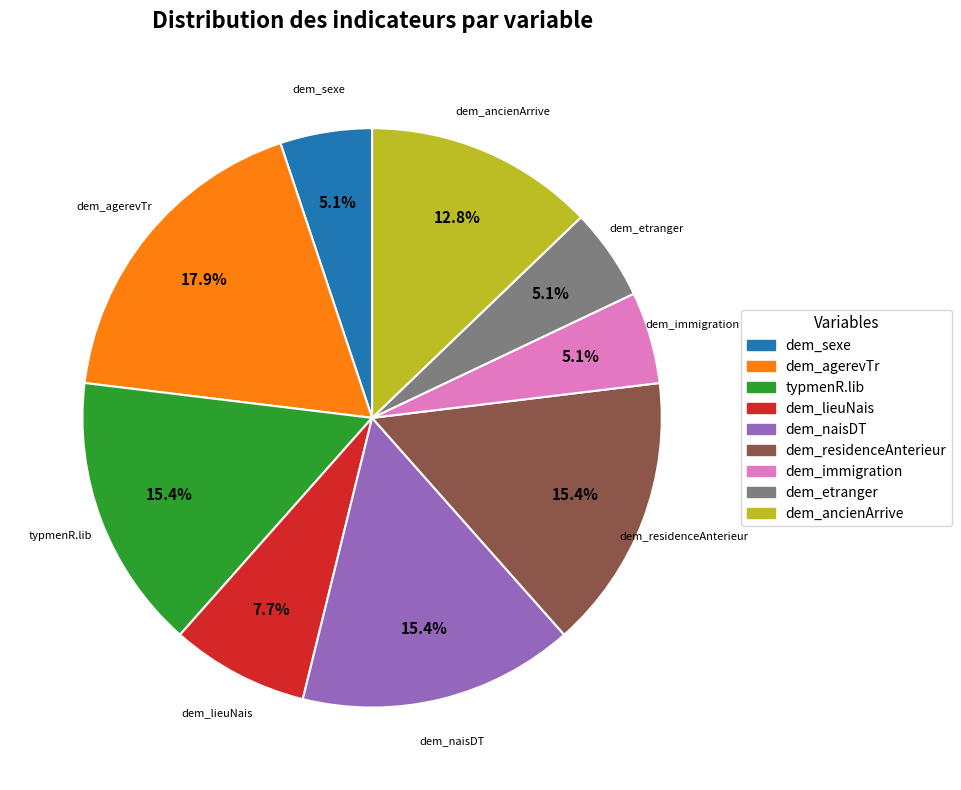

What is the total percentage of dem_sexe and dem_naisDT?

20.5%